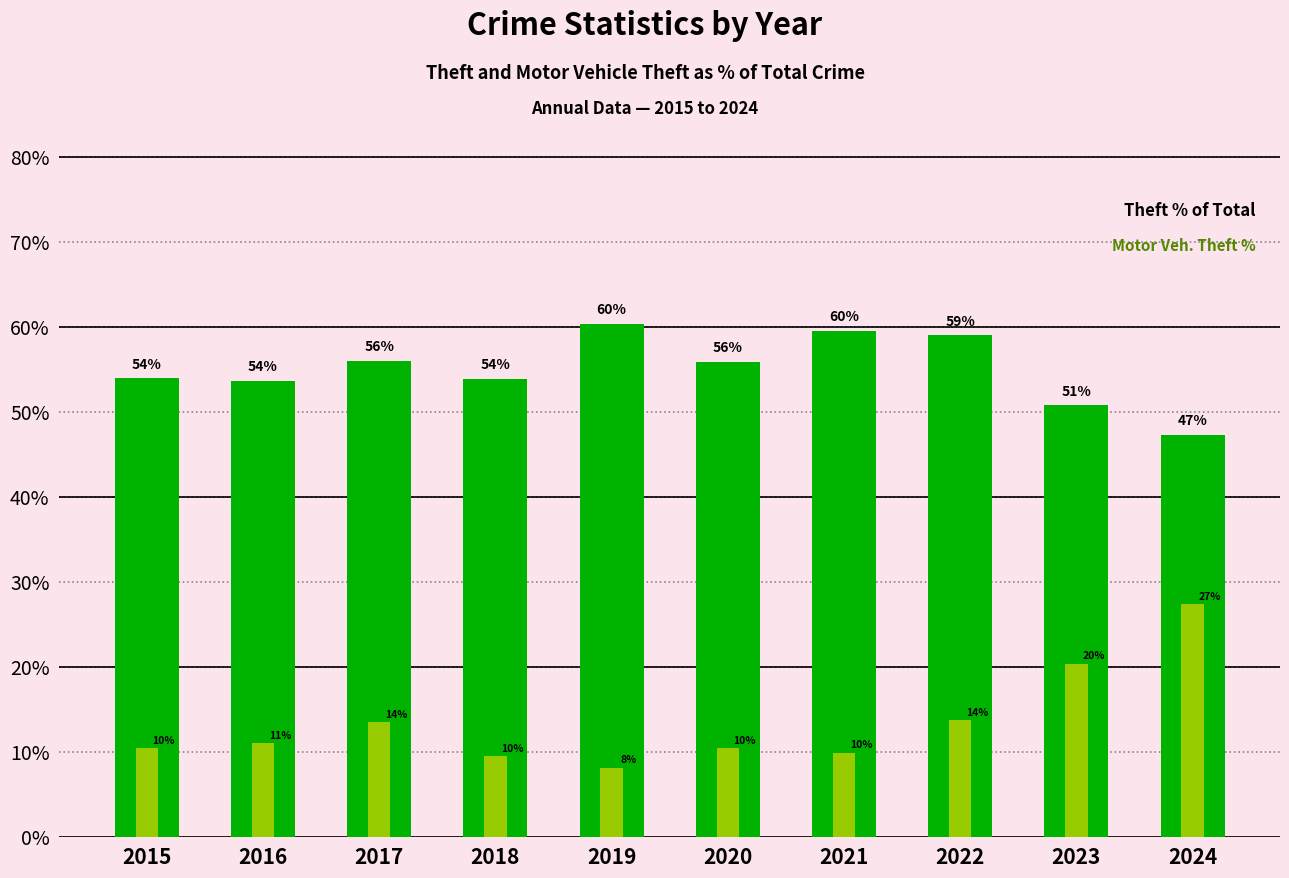

Rank the series by their average value, from lowest to highest.

Motor Vehicle Theft % of Total, Theft % of Total